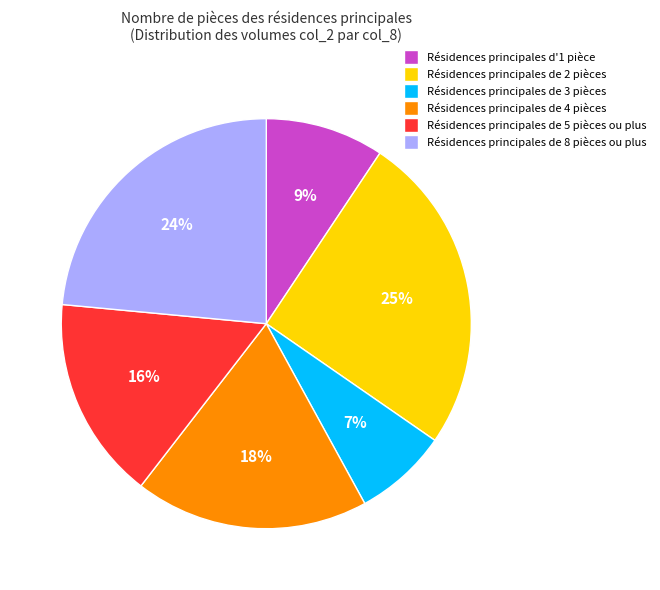

To the nearest percent, what is the difference between the largest and smallest slice percentages?

18%